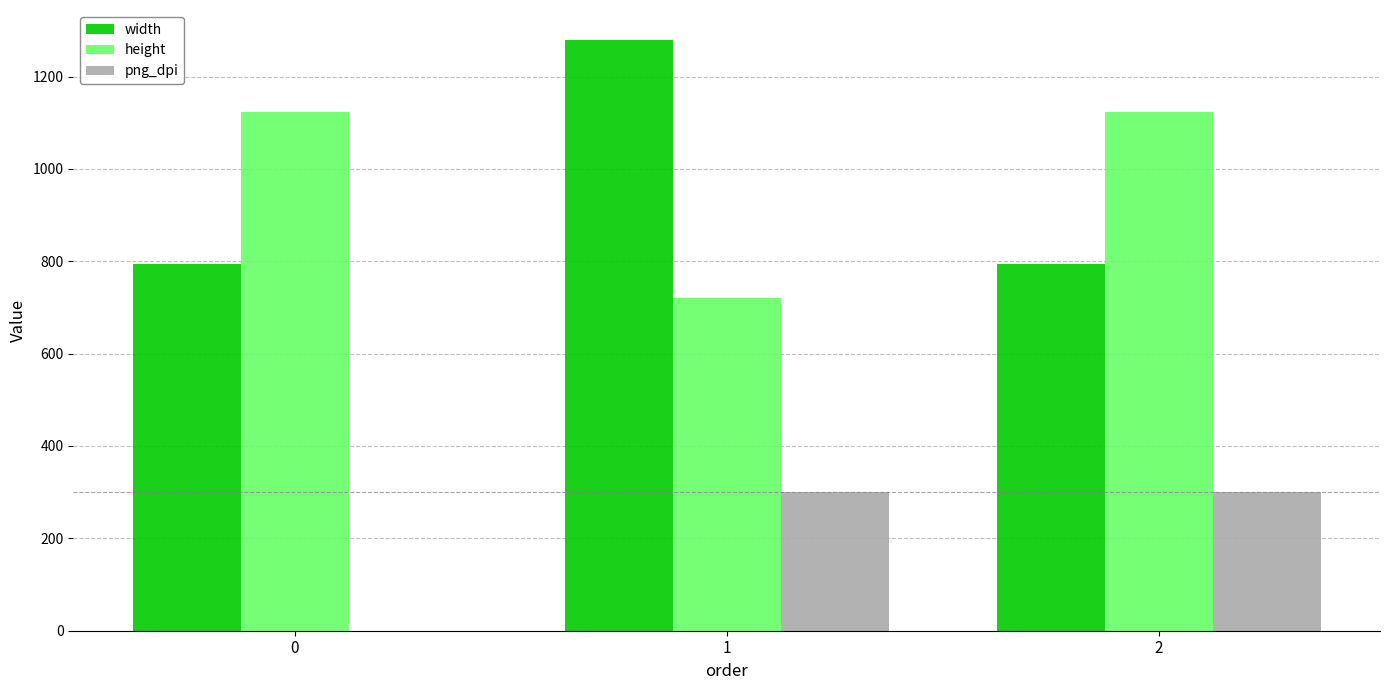

What is the total value across all series at 0?

1917